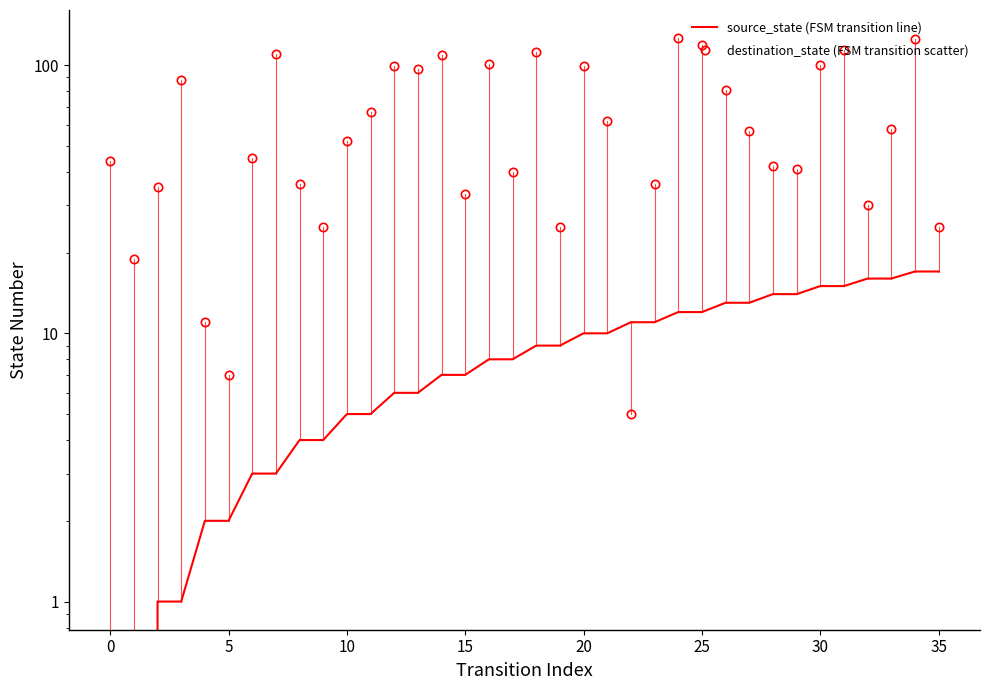

At how many categories does at least one series exceed 95?

12